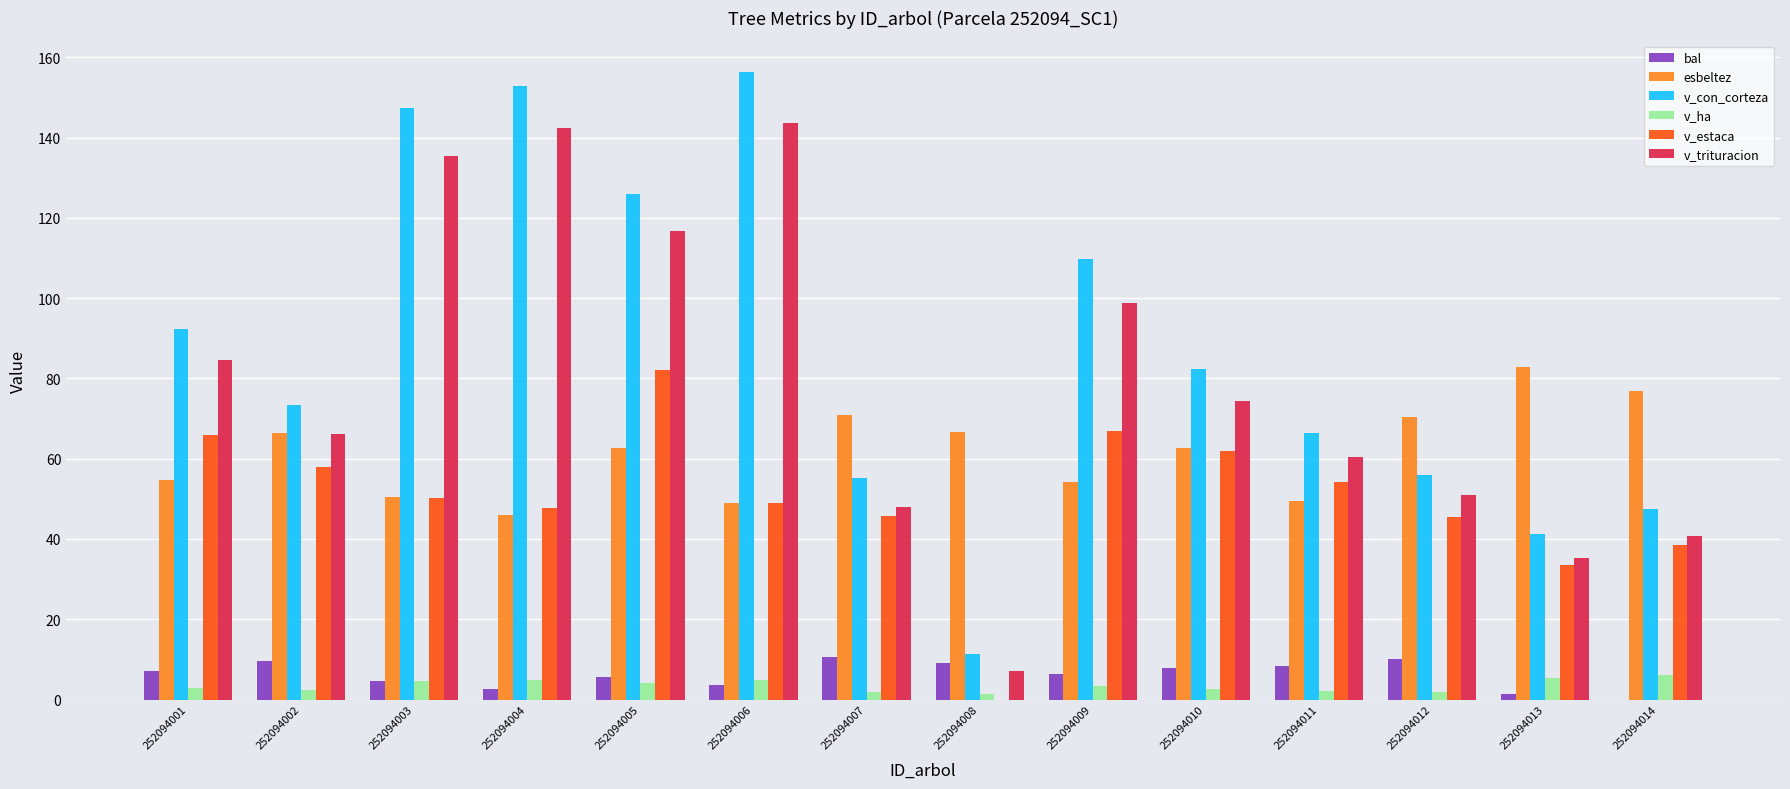

The esbeltez series shows 70.9 at 252094007. True or false?

True